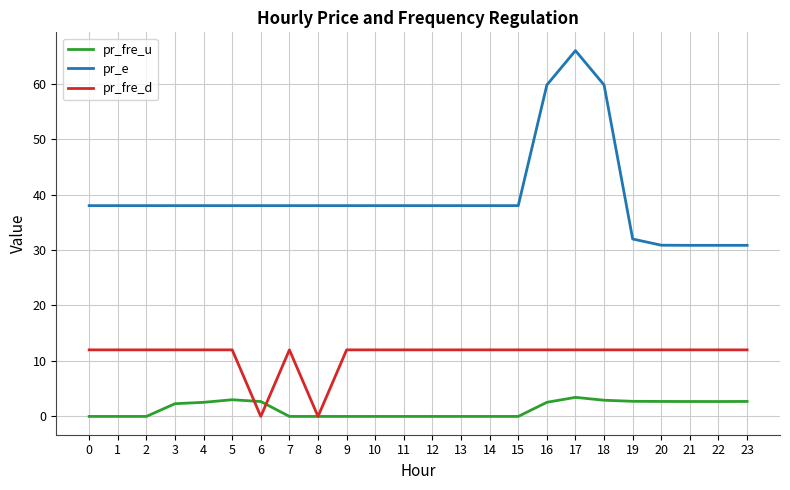

What is the spread (max minus min) of values at 9?

38.0